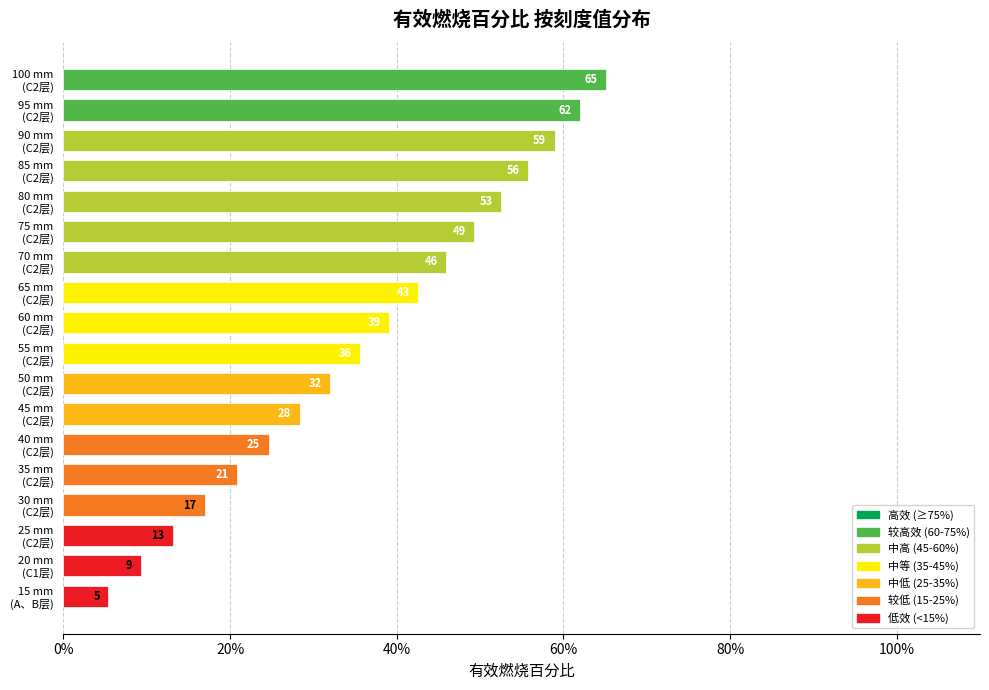

Are the bars horizontal?

Yes